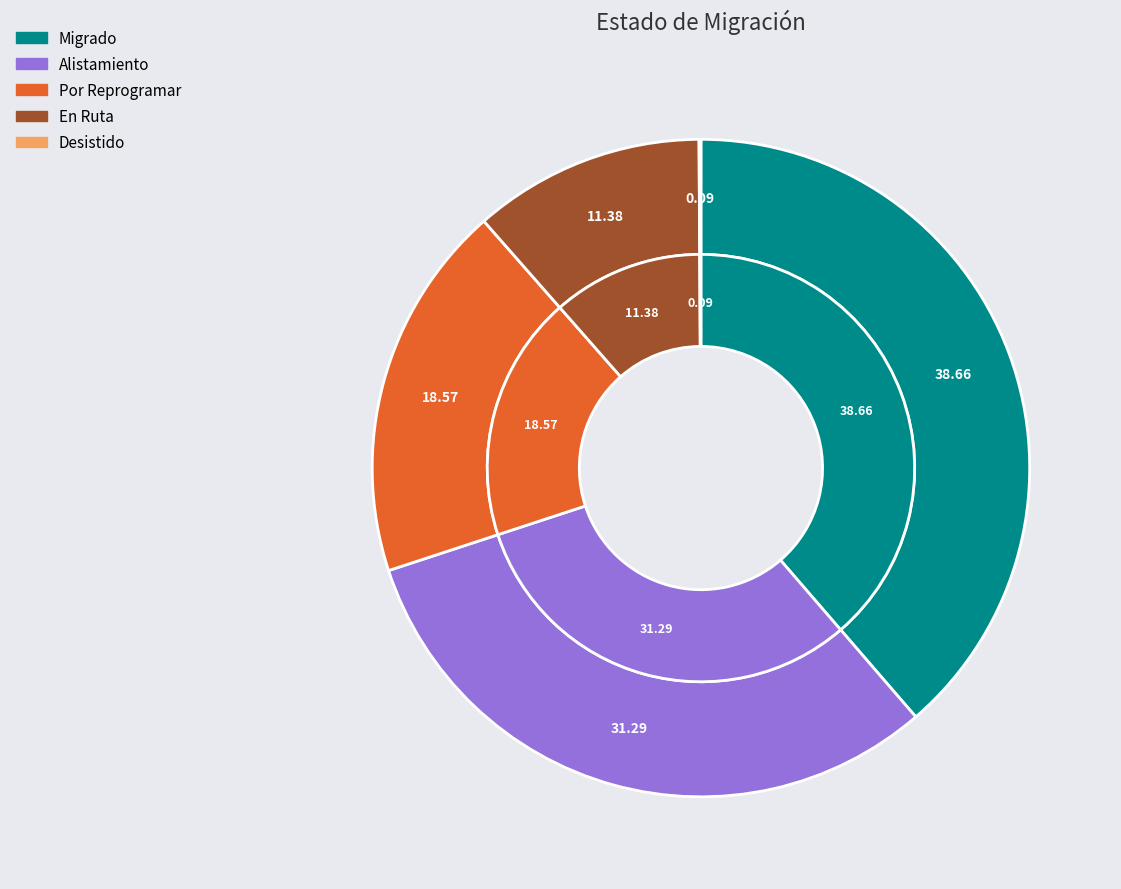

The Migrado slice represents 39% of the pie. True or false?

True